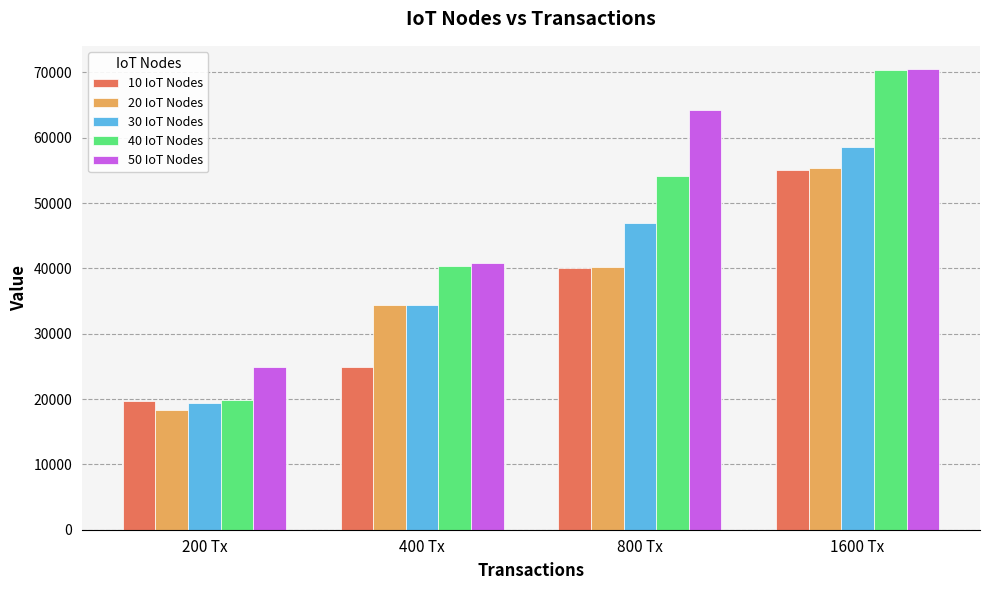

What is the value of the 40 IoT Nodes bar at the 1st from the left?

19799